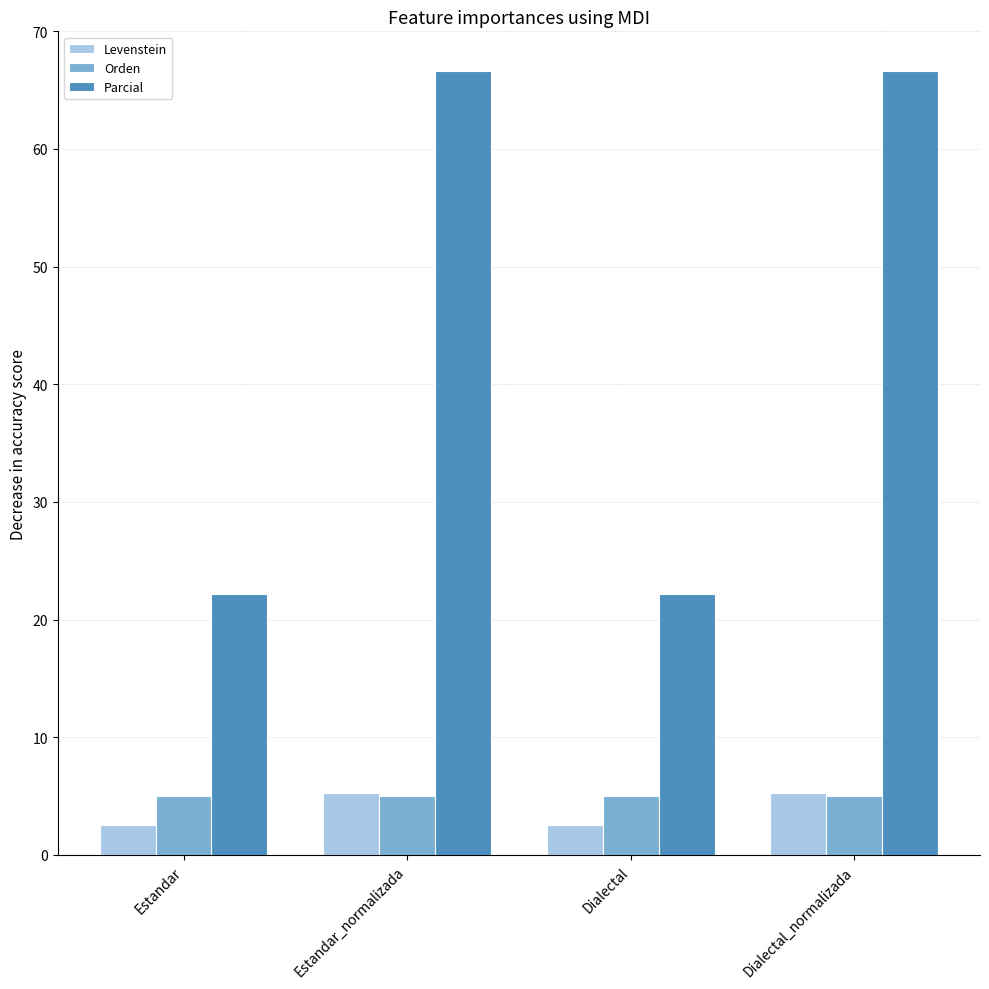

How many bars are there in each group?

3